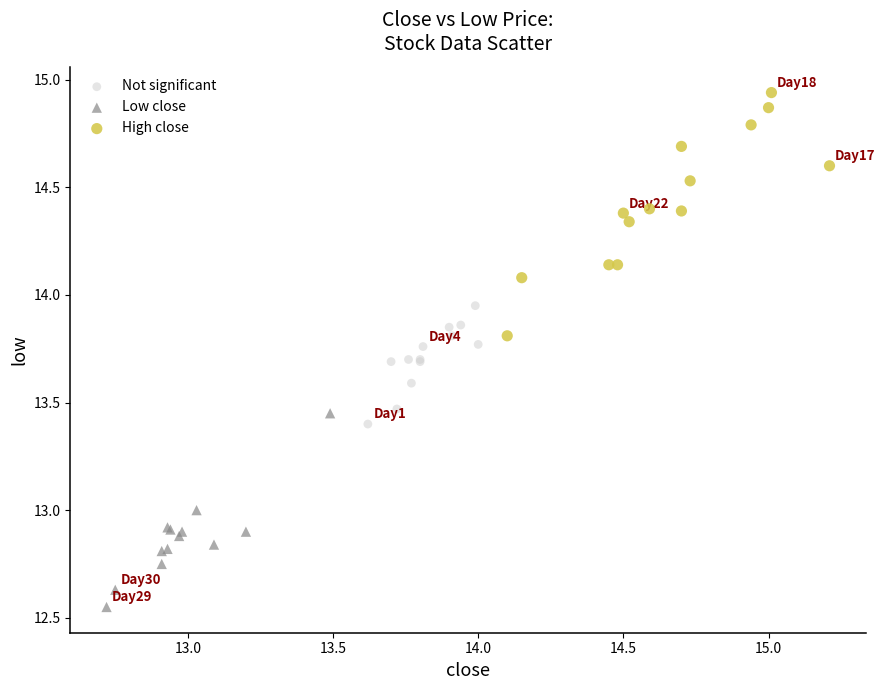

Which series contains the lowest Y value?

Low close